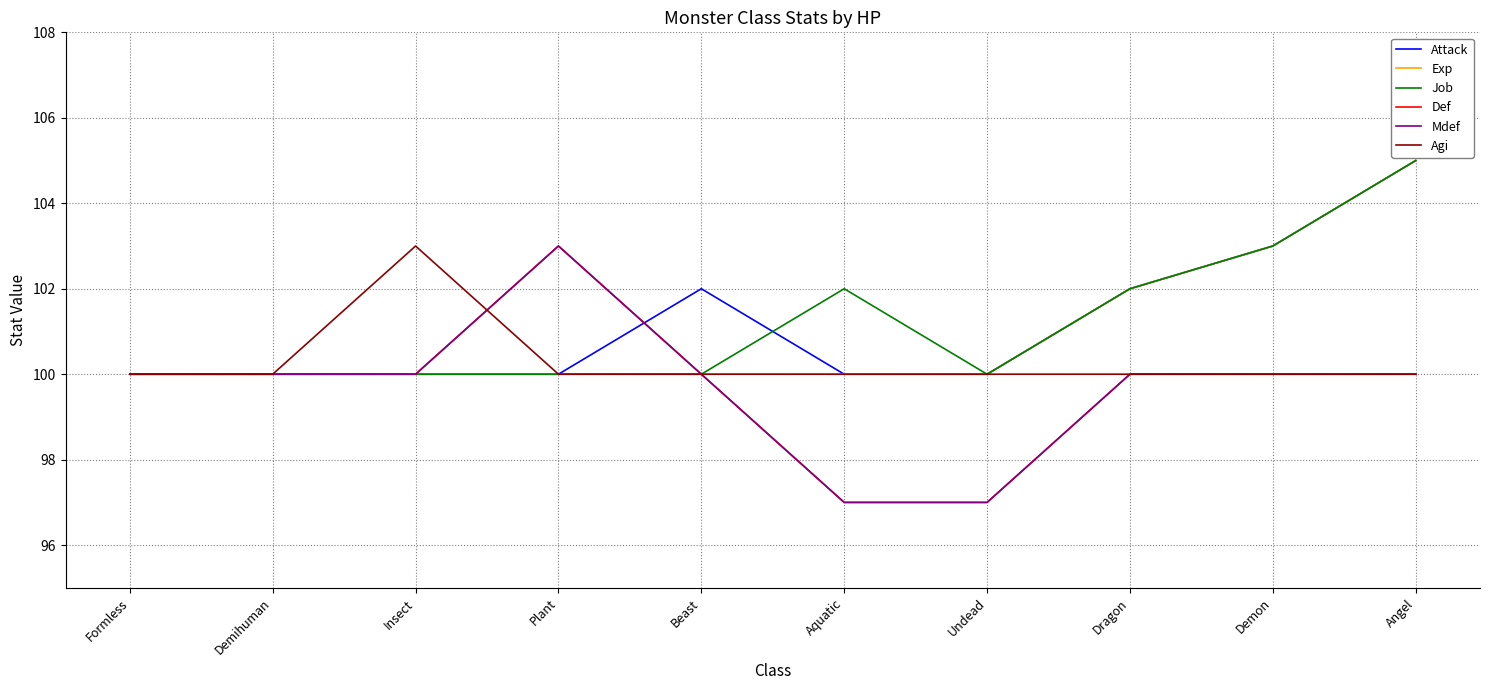

Does the chart display data point markers on the line(s)?

No